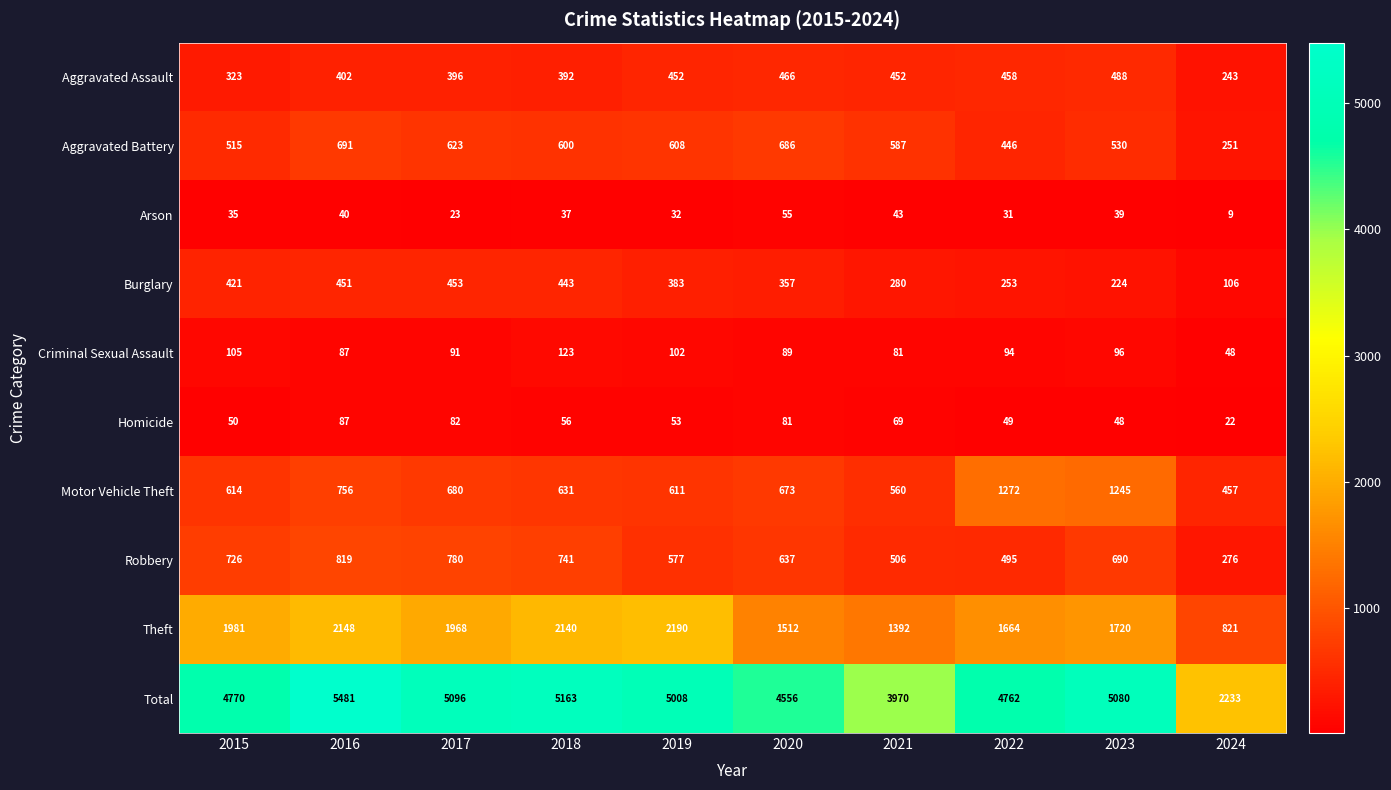

What is the difference between the second highest and minimum values in the Motor Vehicle Theft series?

788